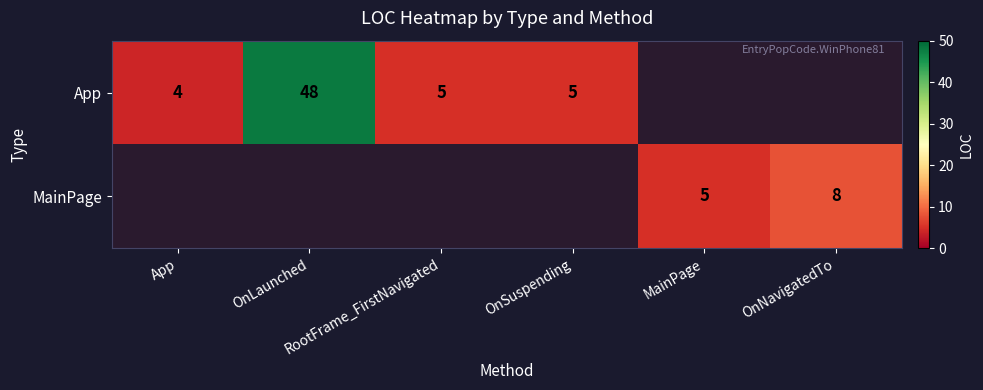

What is the greatest value displayed?

48.0